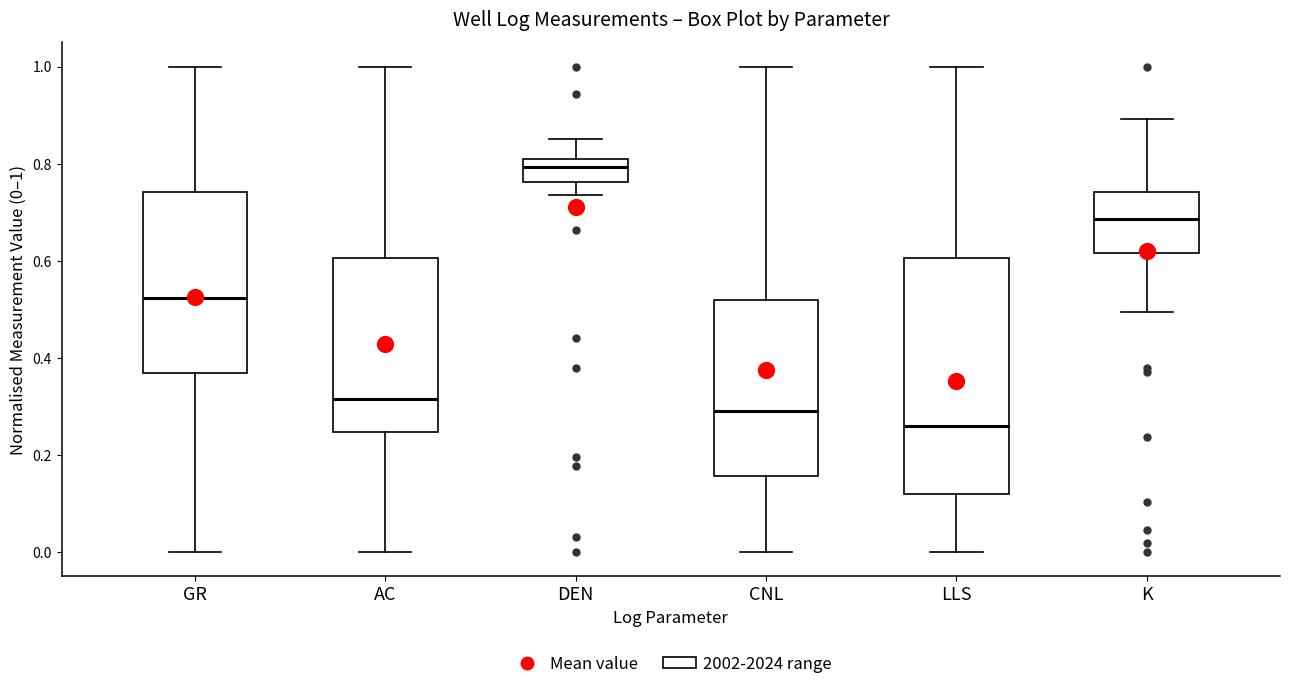

Which box is the tallest, from its lower edge to its upper edge?

LLS